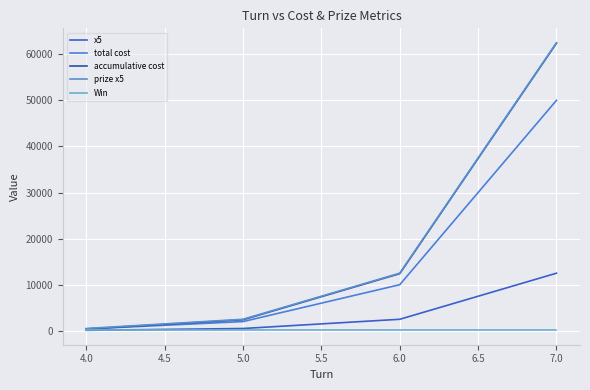

Does the chart display data point markers on the line(s)?

No